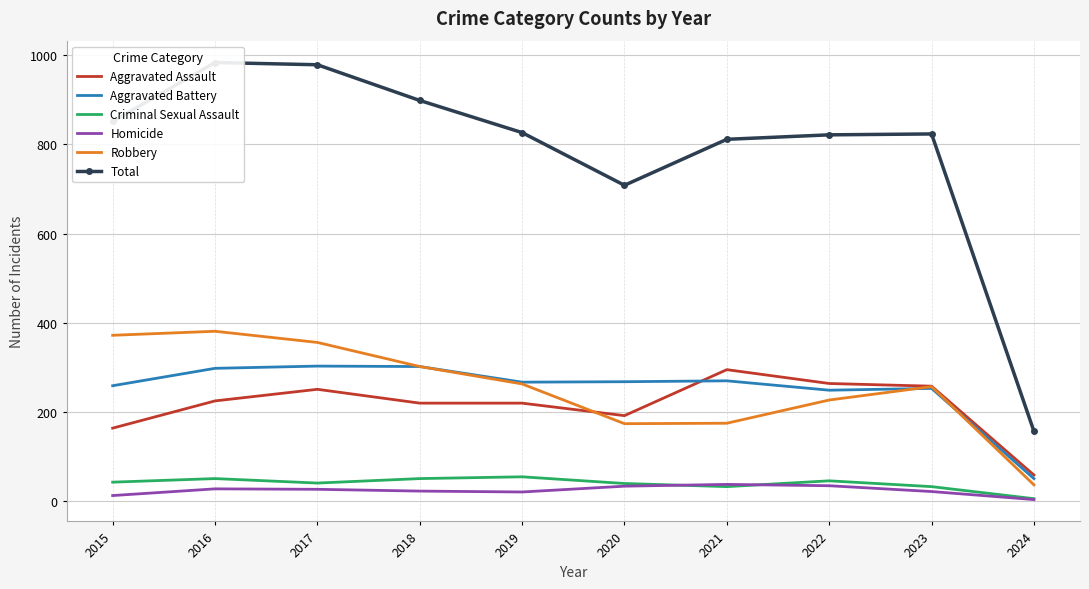

What is the sum of all Total values?

7856